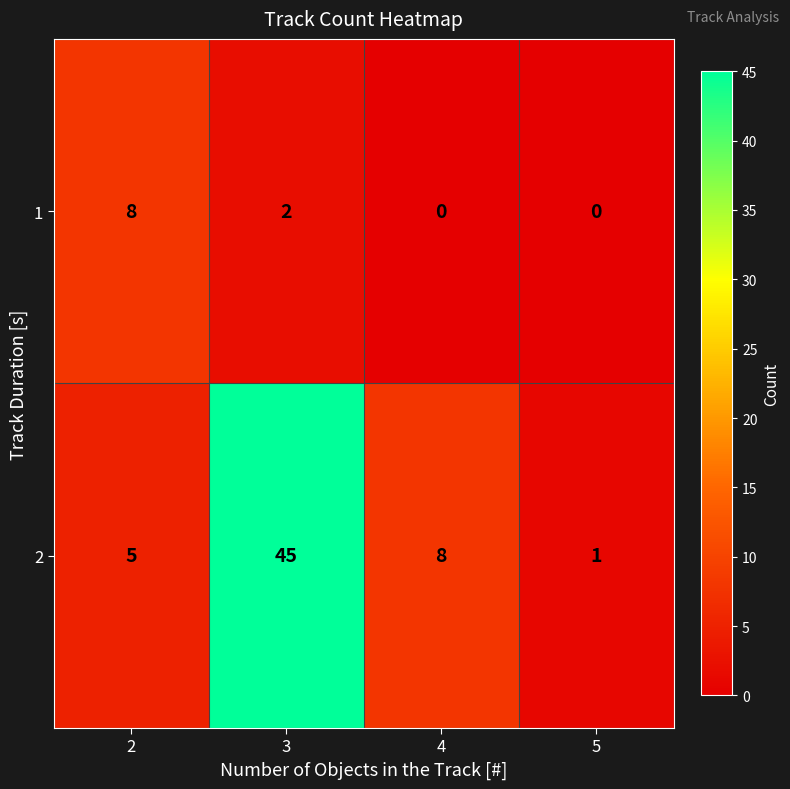

Which series has the largest total across all categories?

2